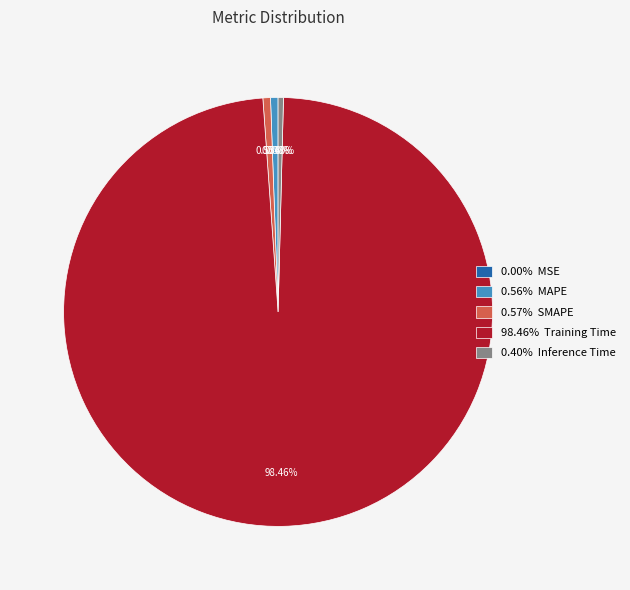

Which category accounts for the majority?

98.46% Training Time